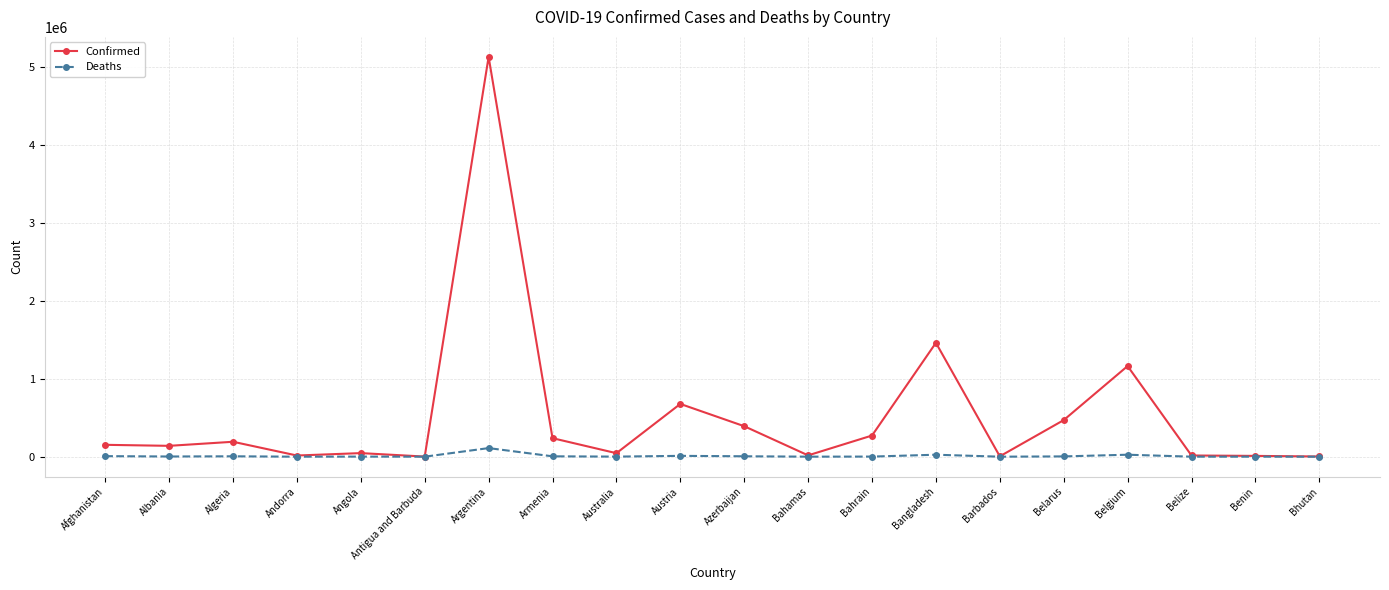

At which label does Deaths reach its peak?

Argentina